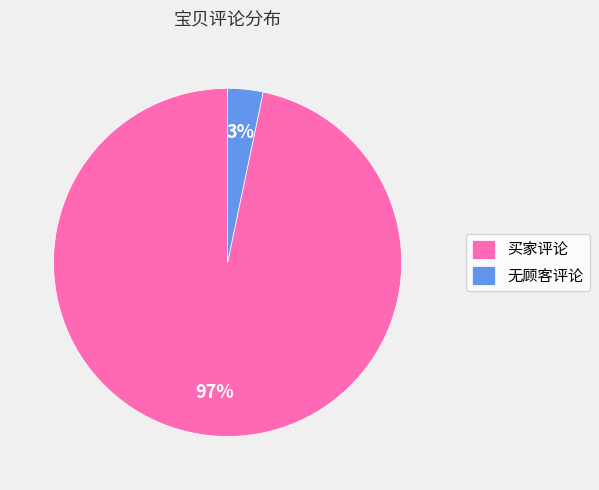

To the nearest percent, what is the average slice percentage?

50%